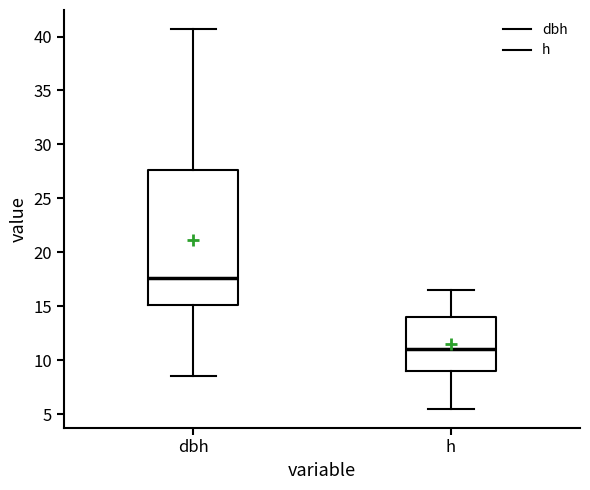

Where does the upper whisker of the box for dbh end on the y-axis? The values are not printed on the chart, so give them approximately, as read against the axis.

40.5